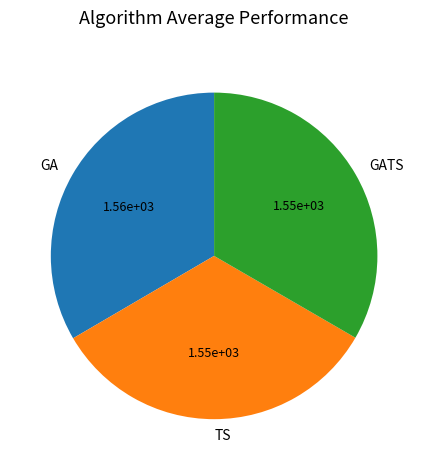

Approximately how many times larger is the value at TS compared to GA?

1.0